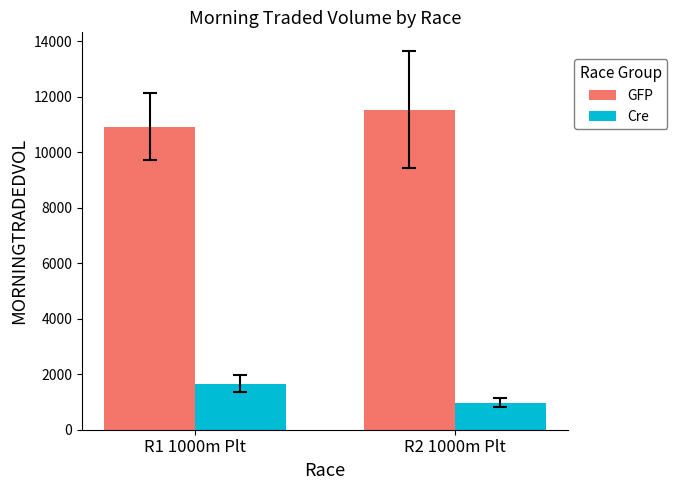

What is the average value of the Cre series?

1318.3